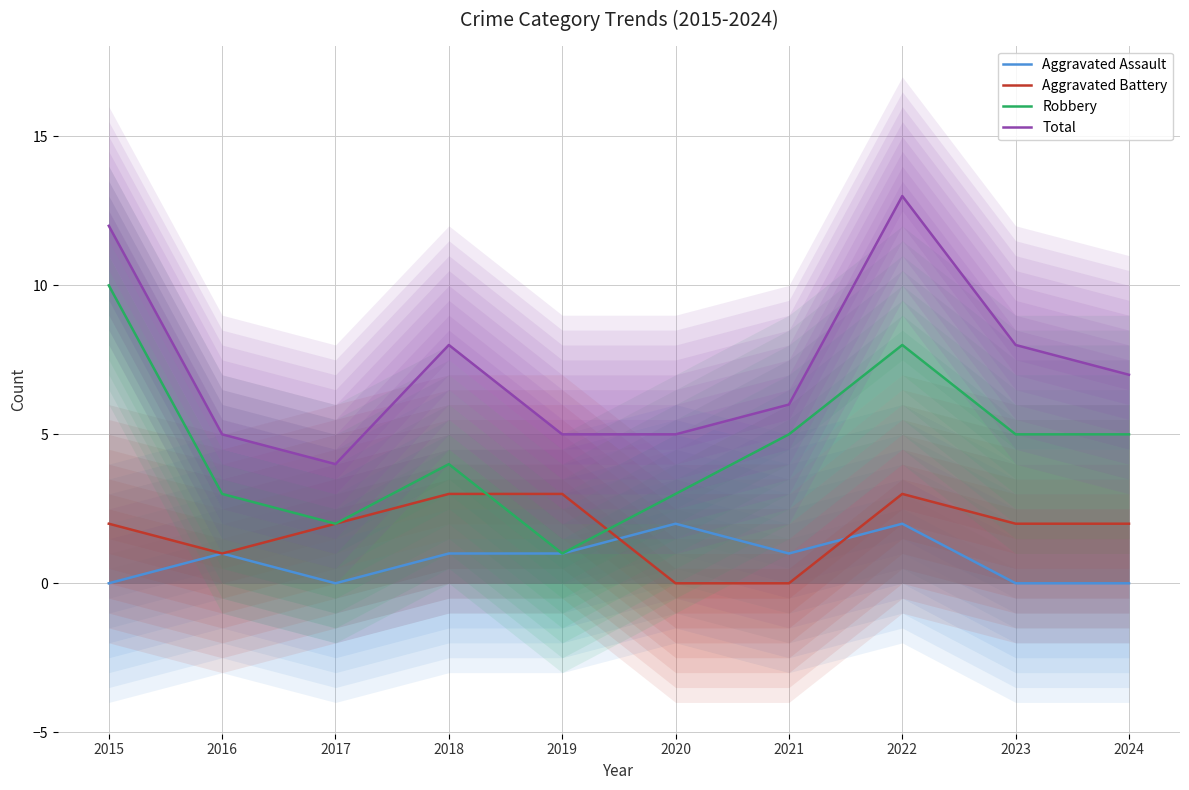

How many values in the Robbery series exceed 5?

2